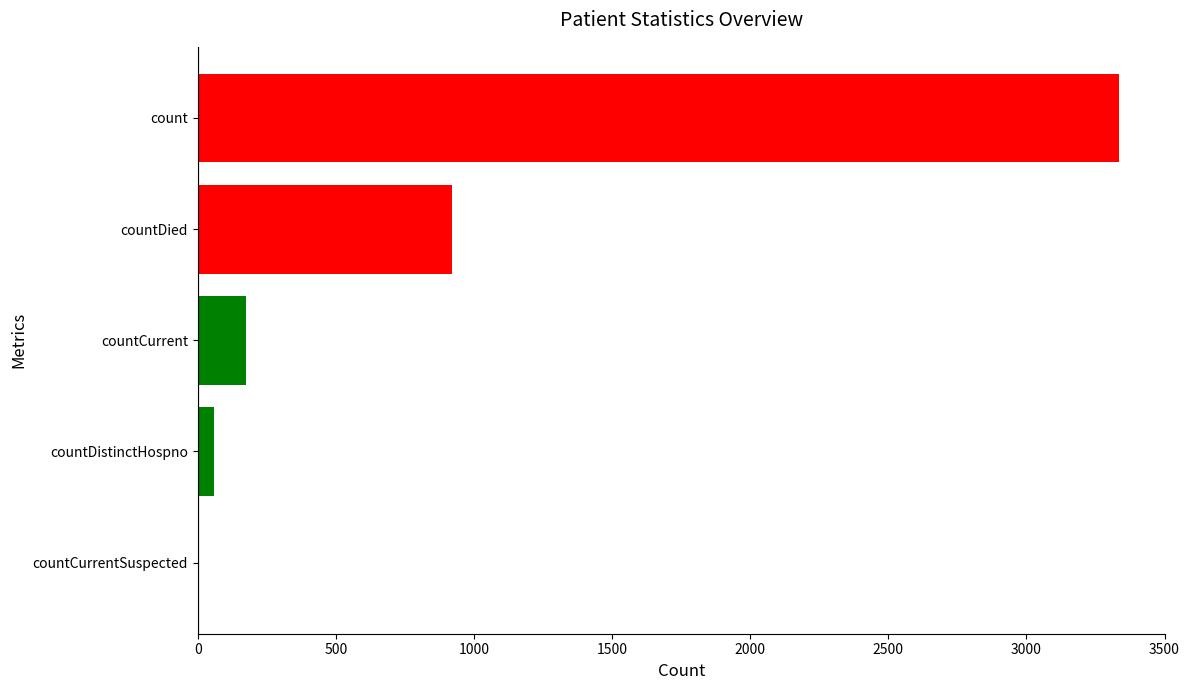

What is the change in value from countCurrentSuspected to countCurrent?

+176